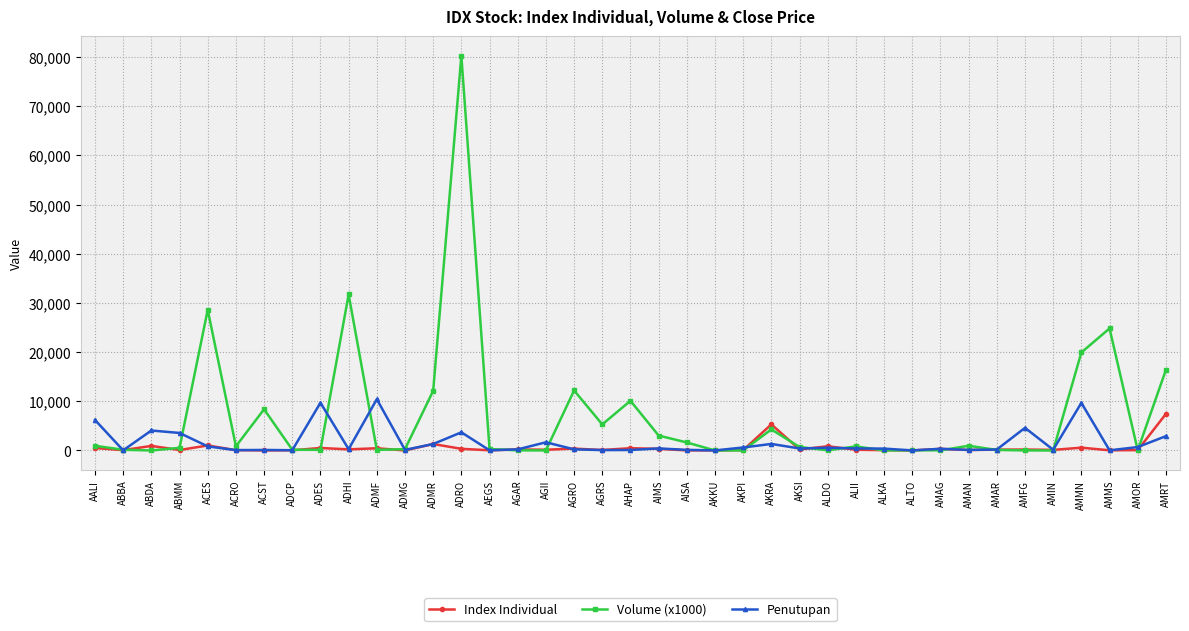

What is the average value of the Volume (x1000) series?

6794.6